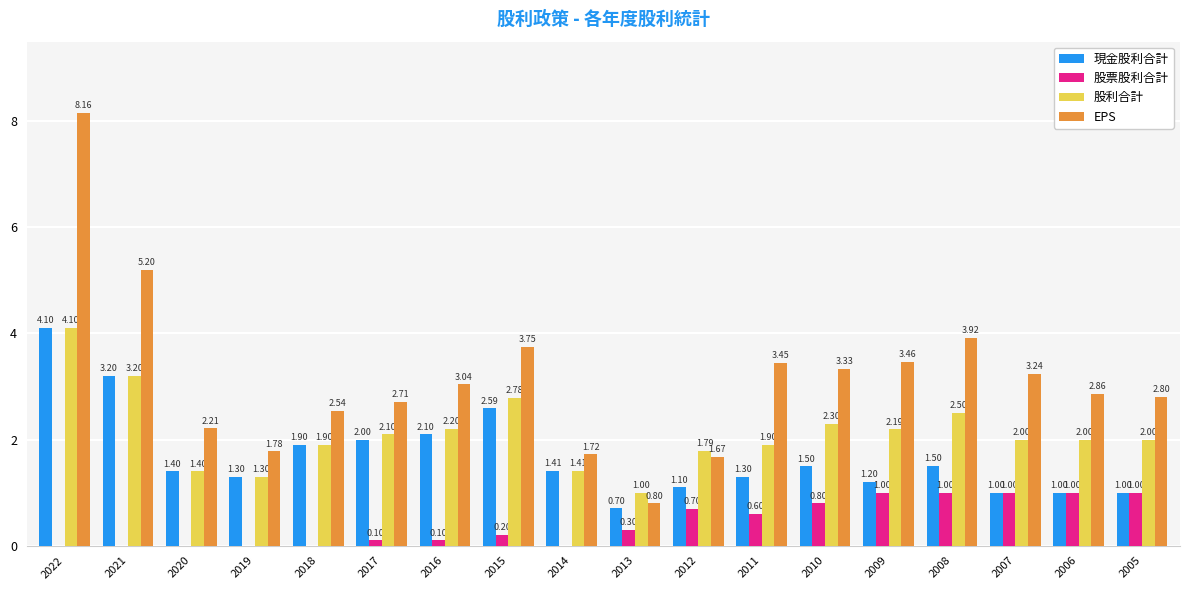

What is the total value across all series at 2020?

5.0